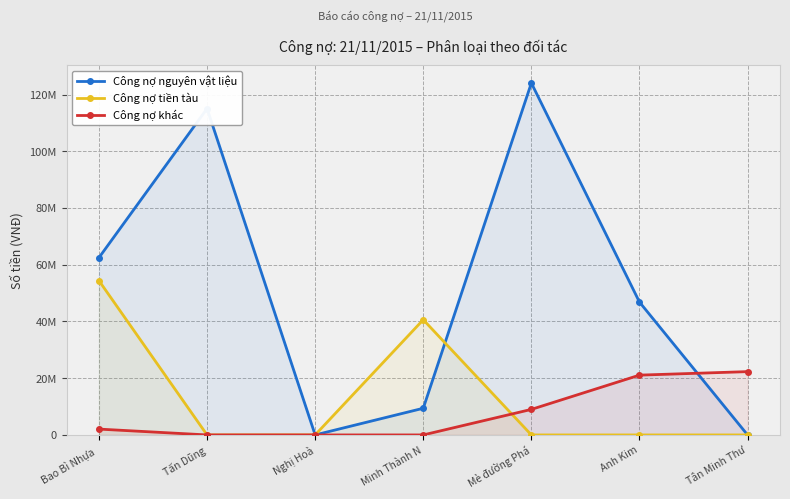

Which series has the largest total across all categories?

Công nợ nguyên vật liệu